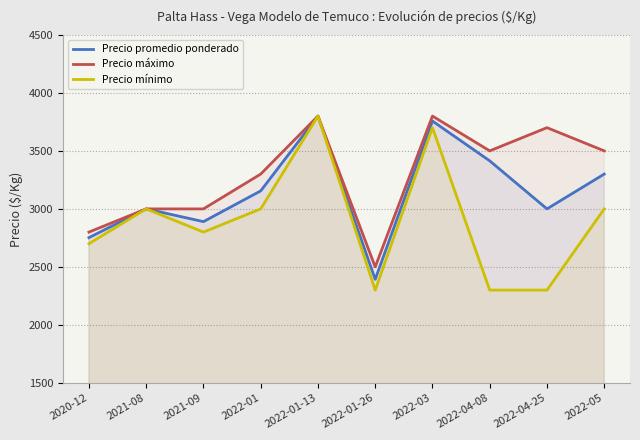

How many lines are shown in the chart?

3